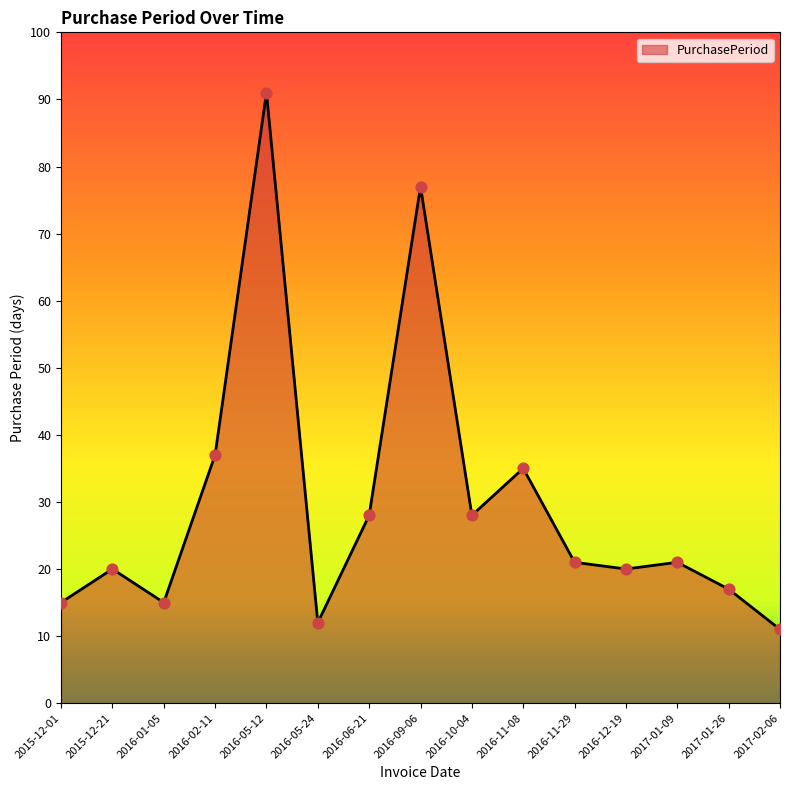

What is the change in value from 2015-12-21 to 2016-02-11?

+17